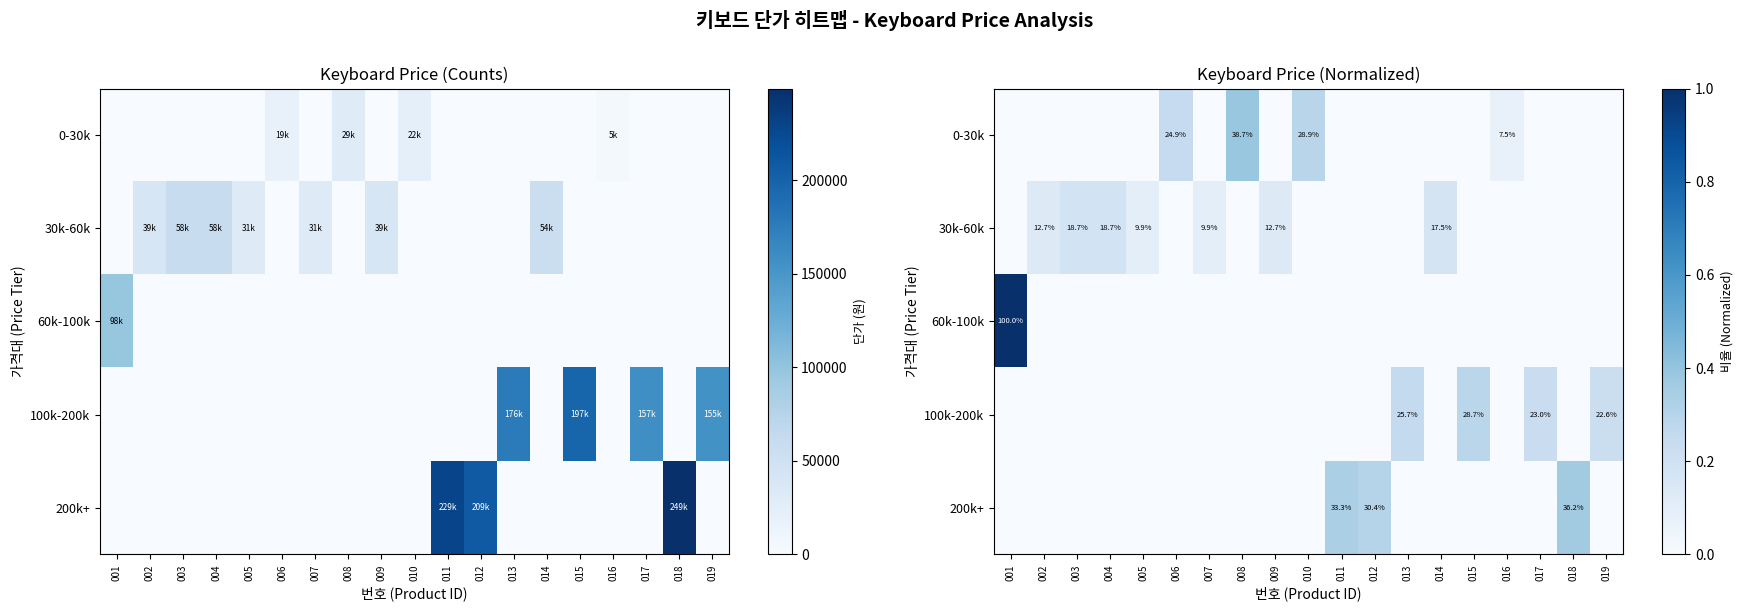

What is the spread (max minus min) of values at 013?

0.3